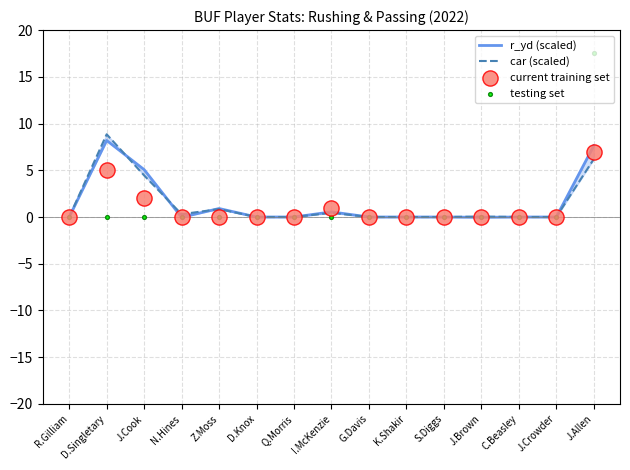

At which category is the sum across all series the highest?

J.Allen